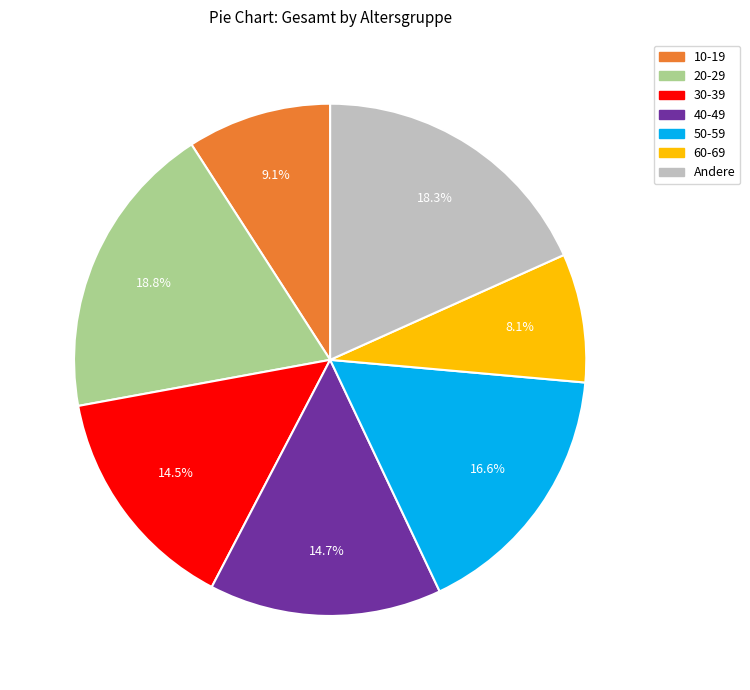

Does any single category account for the majority?

No